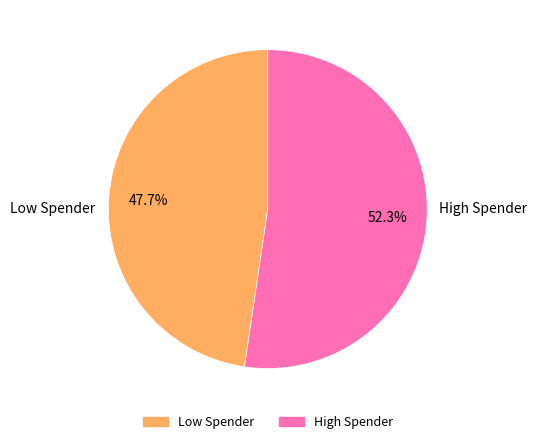

Does any single category account for the majority?

Yes